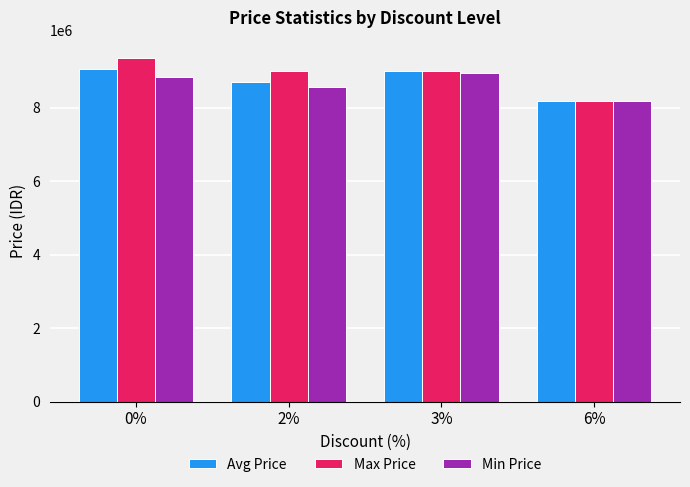

What is the sum of all Avg Price values?

34916201.1